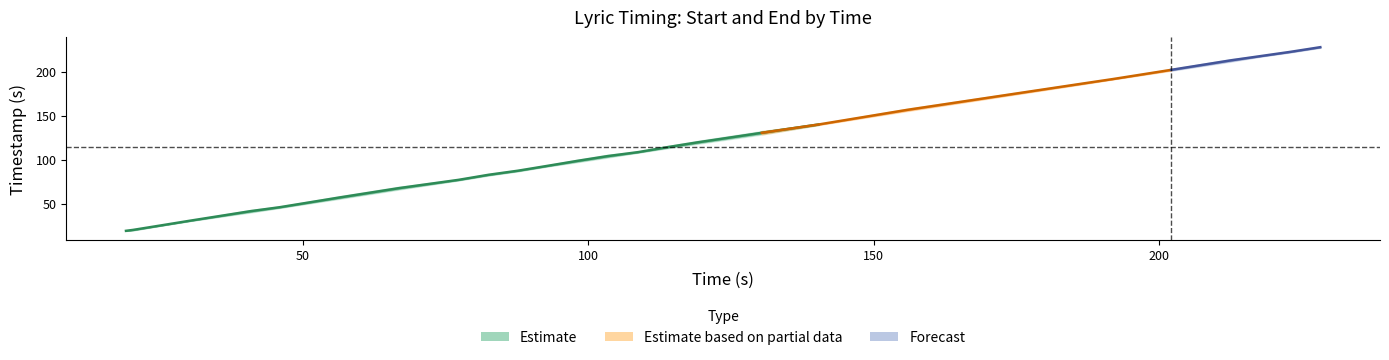

Between 25 and 22, which is larger?

25